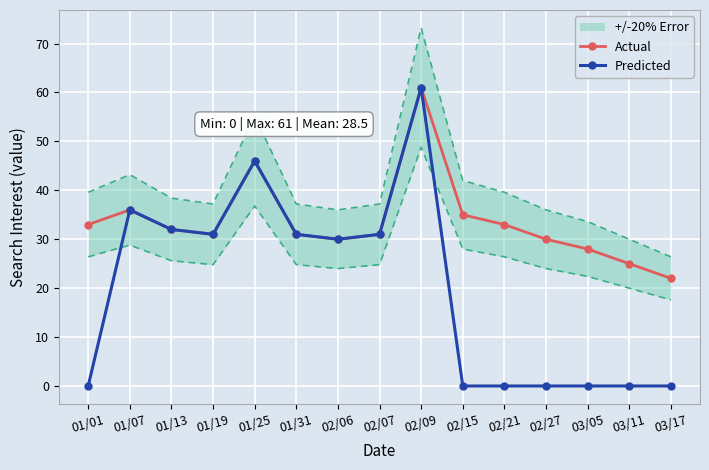

What is the difference between the Actual values at 01/31 and 02/21?

2